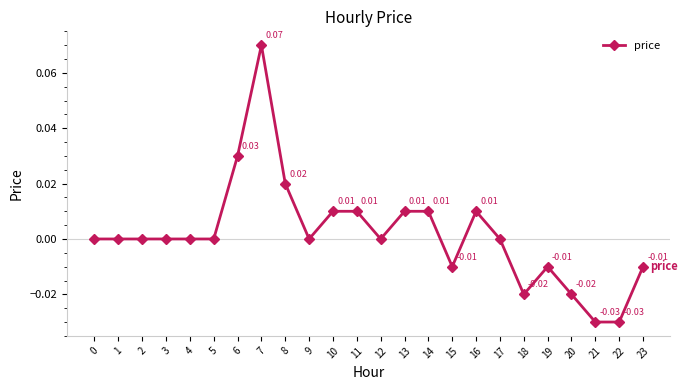

Between 21 and 19, which is larger?

19